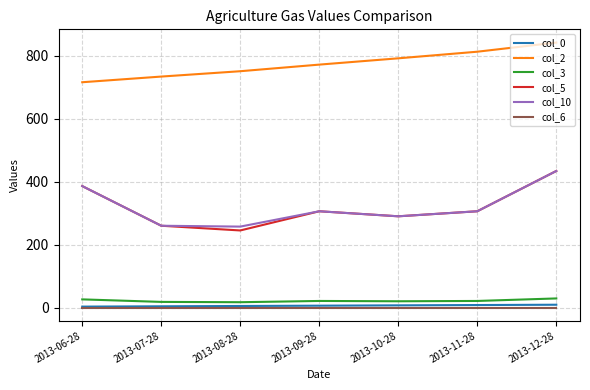

How many lines are shown in the chart?

6